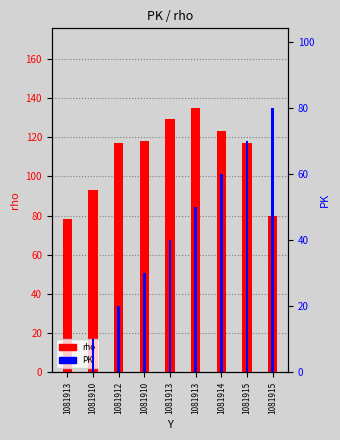

Is it true that rho equals 198 at 1081910?

False